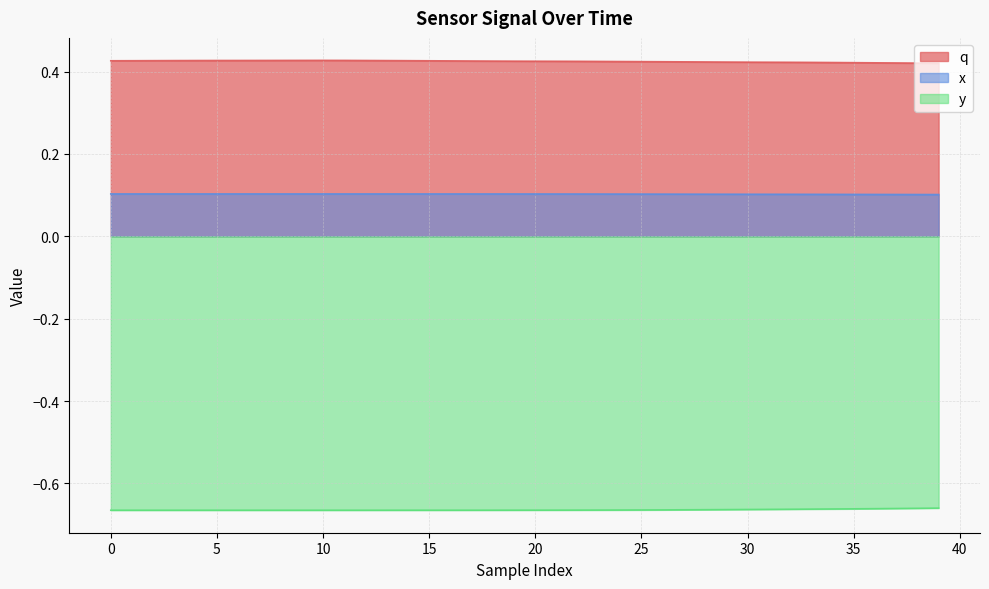

How many lines are shown in the chart?

3